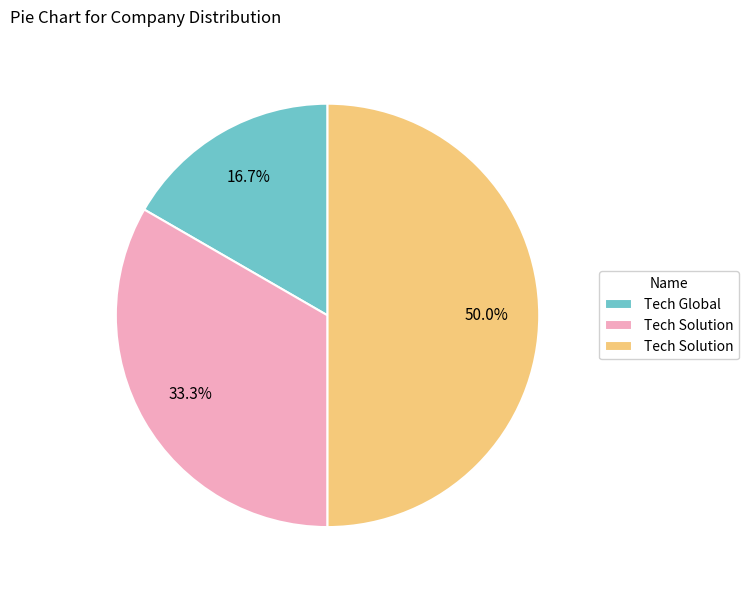

How many segments does this pie chart have?

3